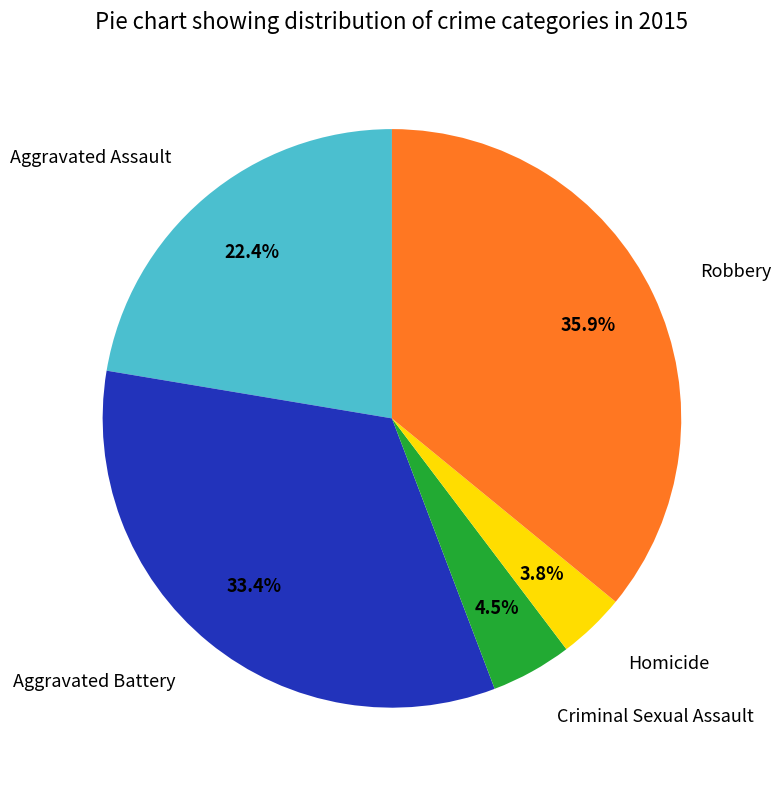

Rank the categories by value from lowest to highest.

Homicide, Criminal Sexual Assault, Aggravated Assault, Aggravated Battery, Robbery